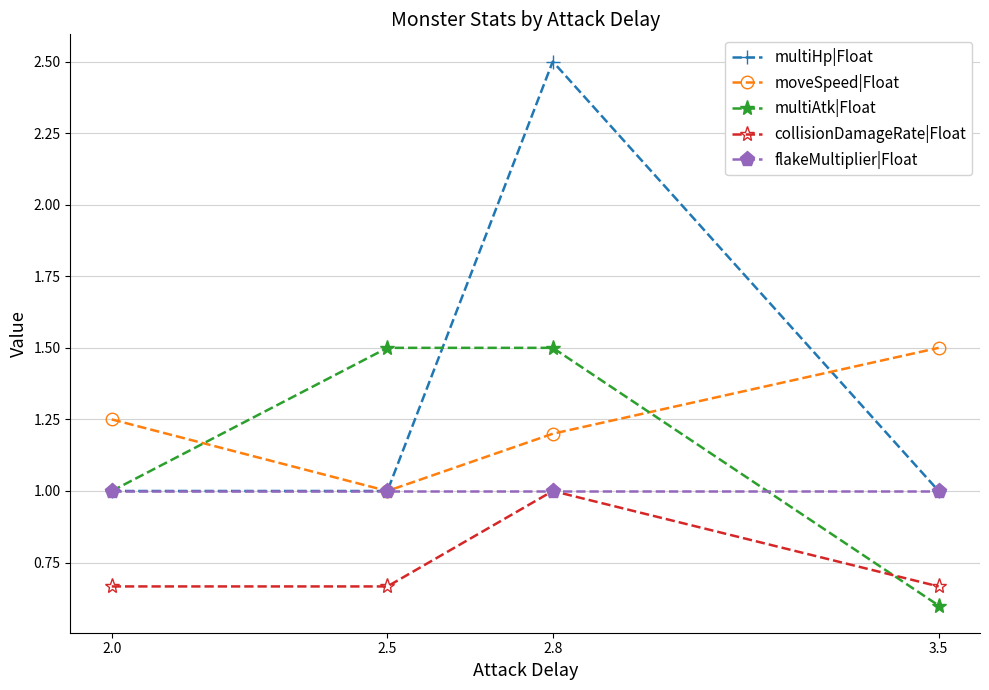

How many data points does each series have?

4